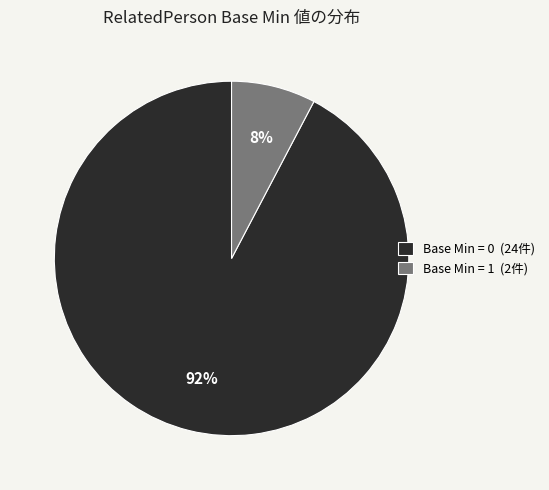

True or false: Base Min = 0 (24件) accounts for 92% of the total.

True